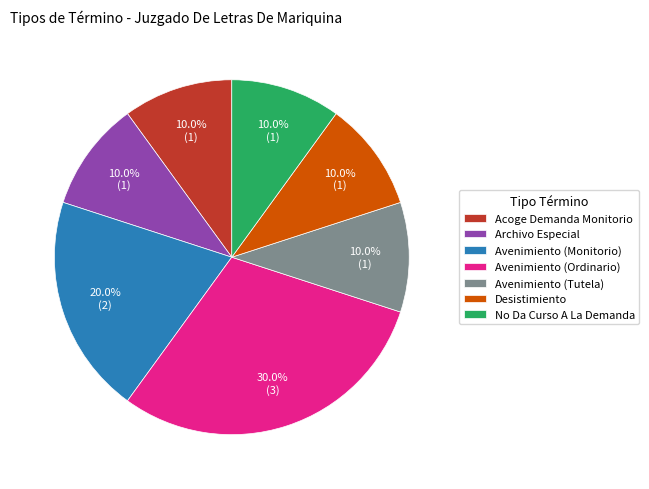

What is the largest slice in the pie chart?

Avenimiento (Ordinario)